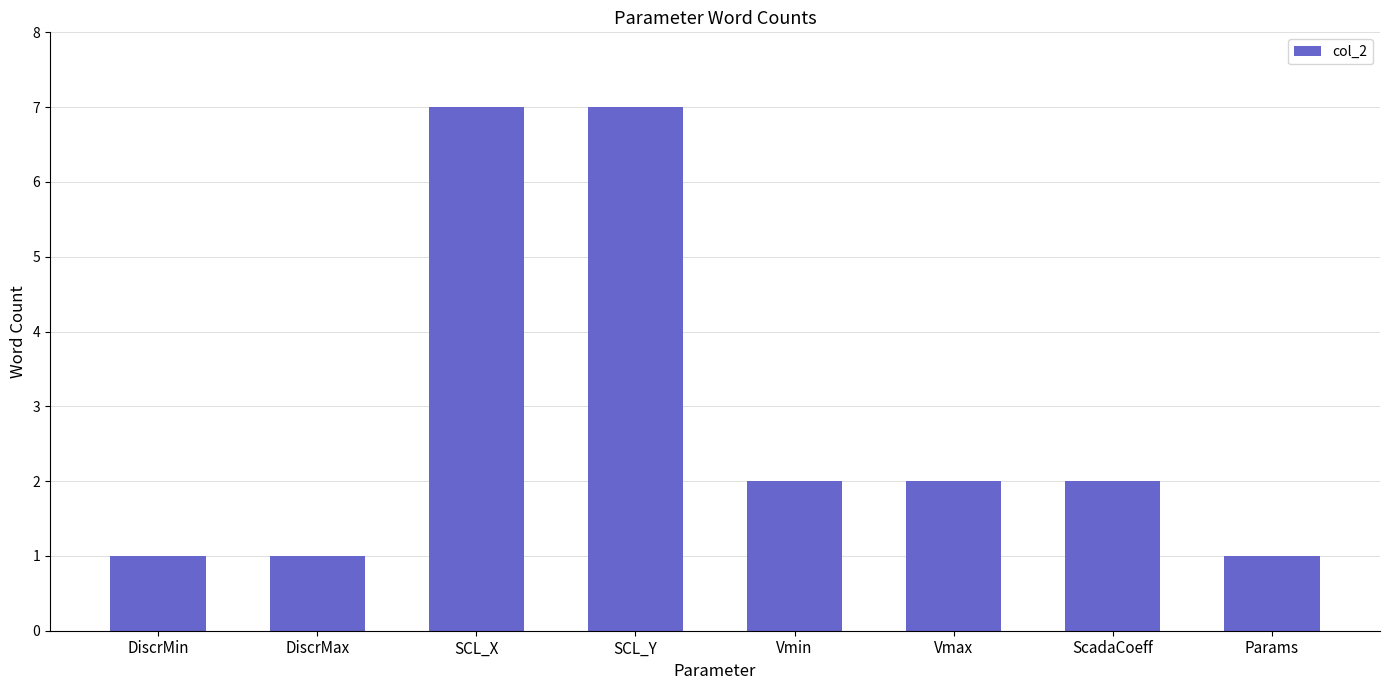

Reading right to left, extract all data points from this chart.

Params=1	ScadaCoeff=2	Vmax=2	Vmin=2	SCL_Y=7	SCL_X=7	DiscrMax=1	DiscrMin=1